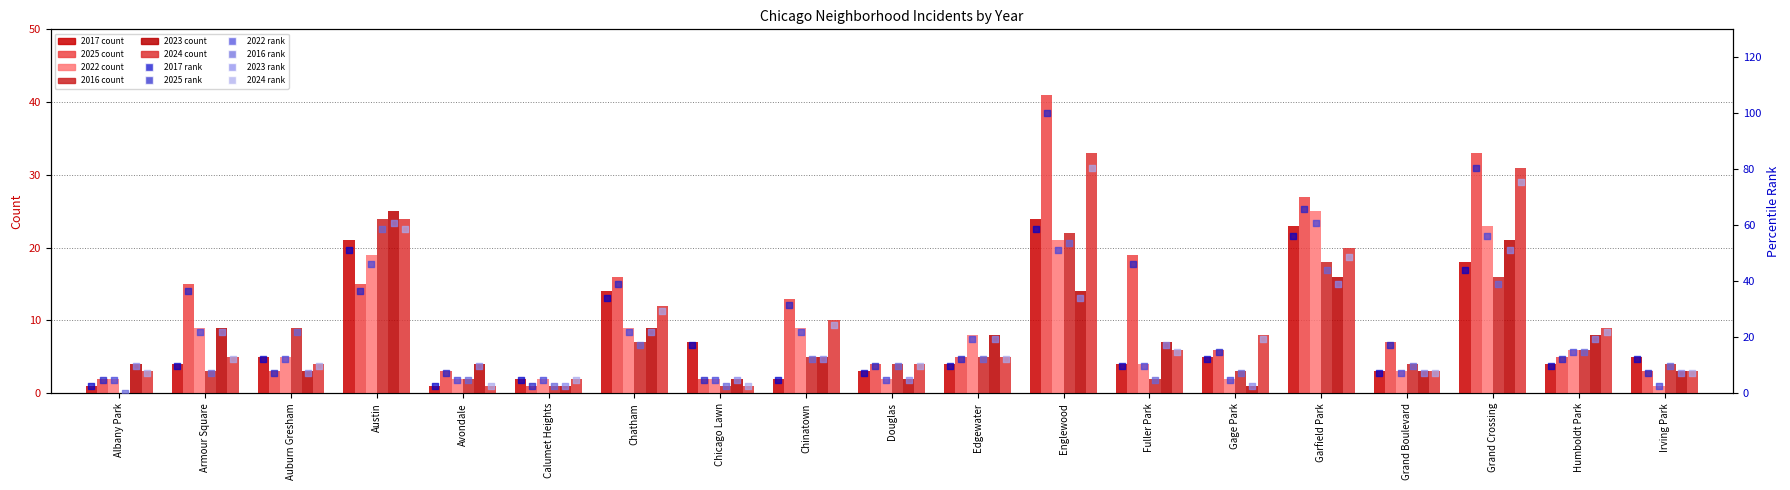

What is the total value across all series at Chatham?

163.4